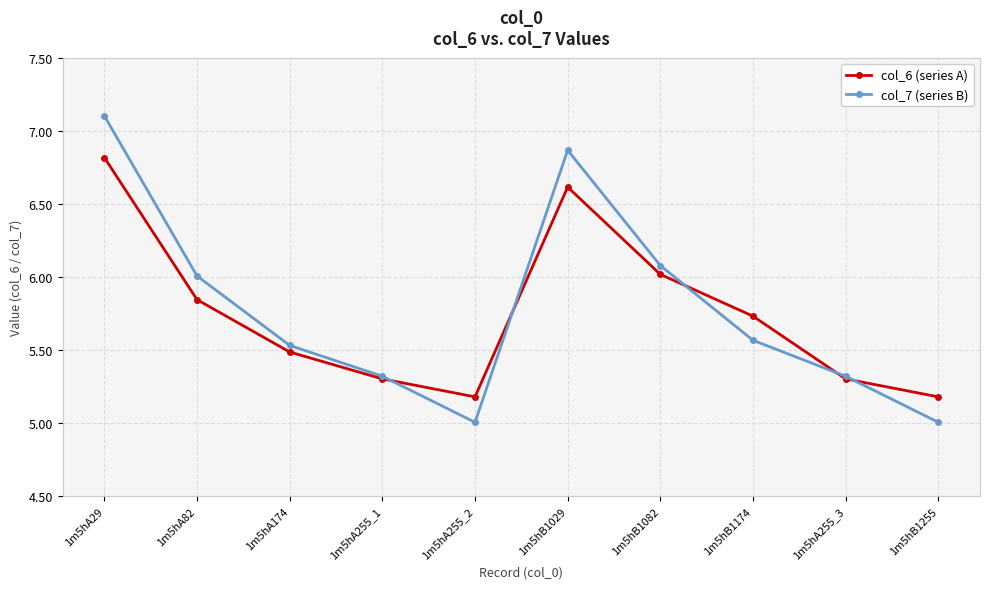

What is the maximum value shown in the chart?

7.1